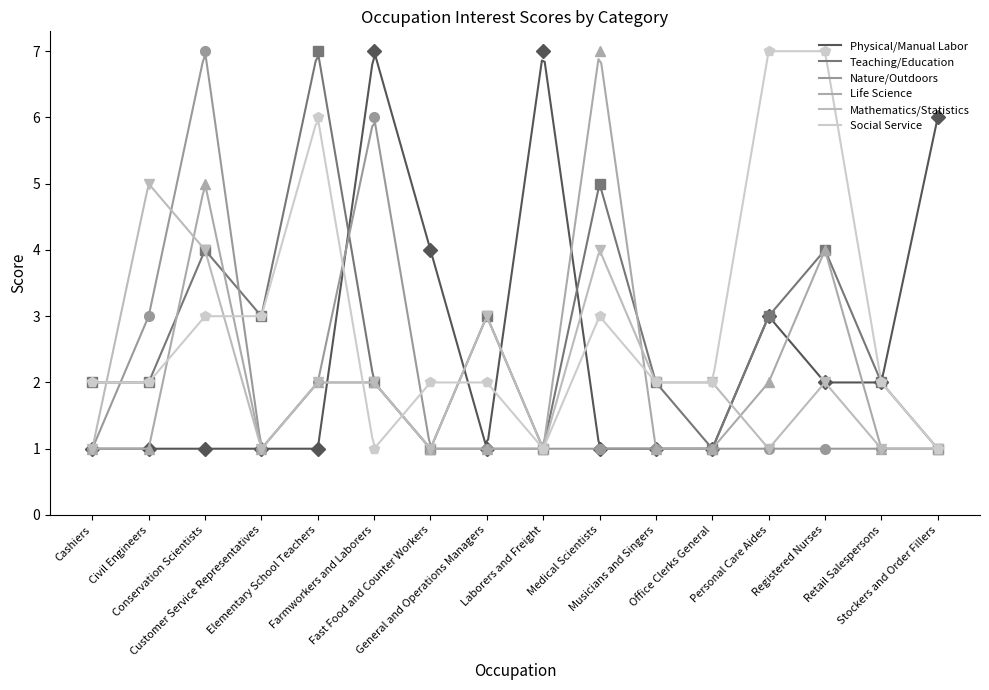

What is the sum of all Teaching/Education values?

828.7